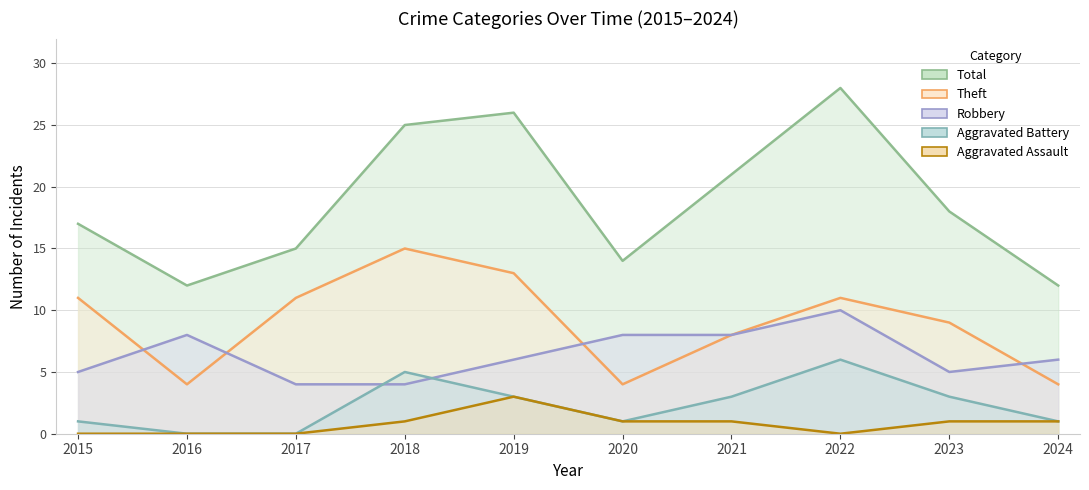

Is it true that Aggravated Assault equals -1 at 2017?

False